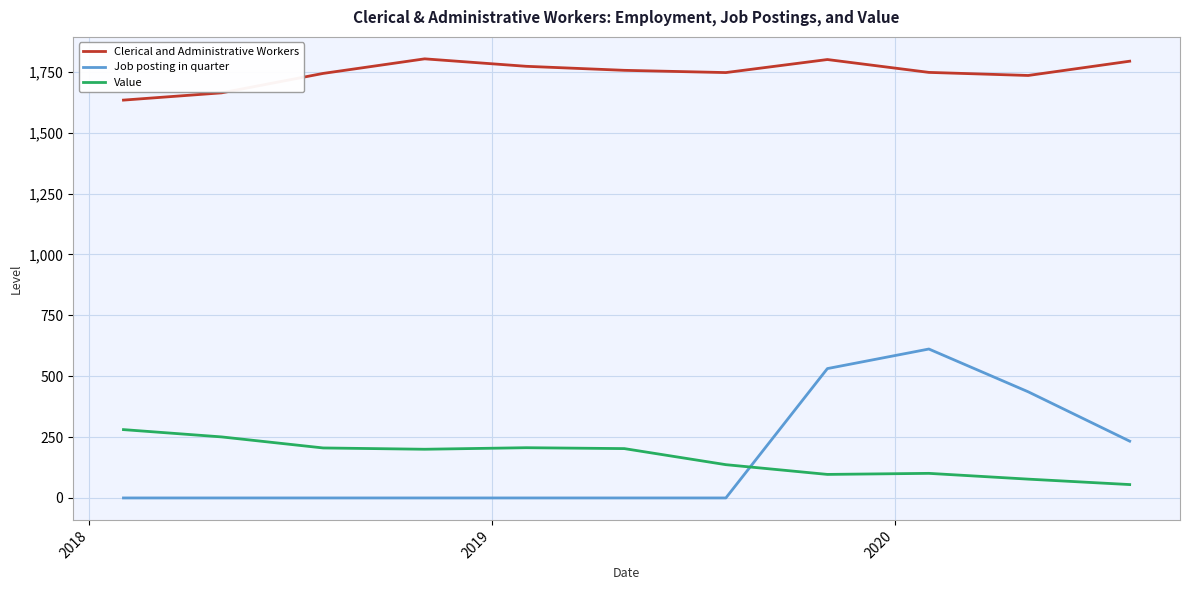

True or false: Clerical and Administrative Workers and Value intersect in this chart.

False